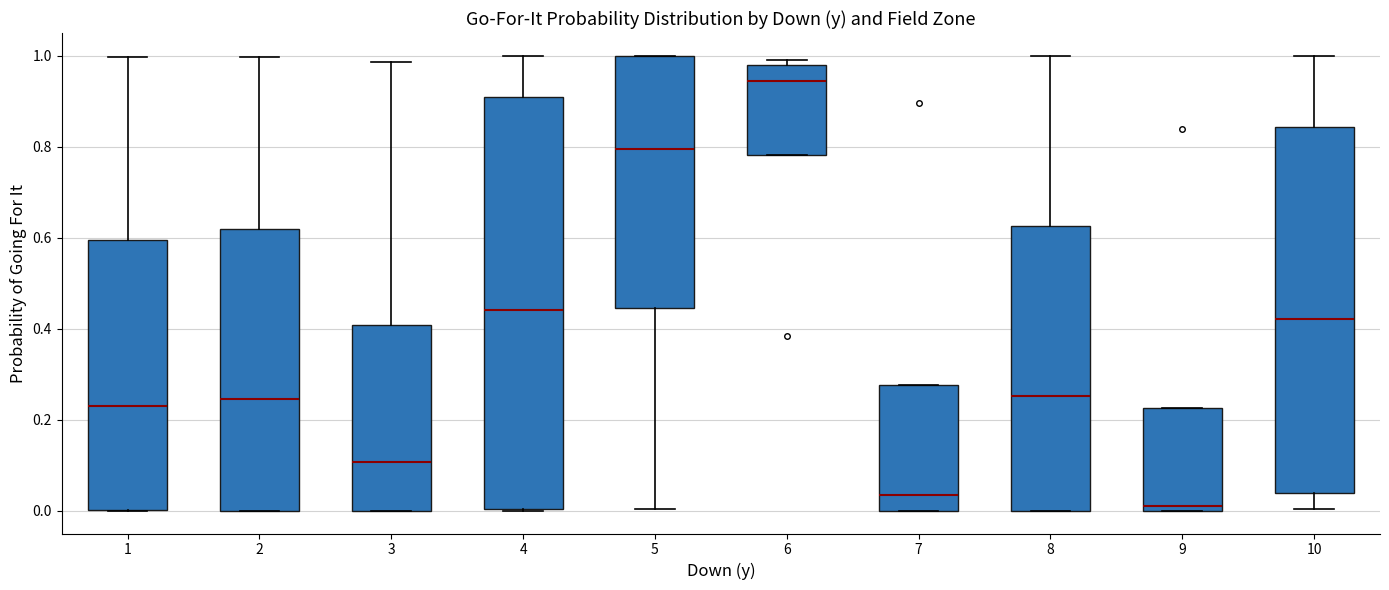

Which box is the tallest, from its lower edge to its upper edge?

4